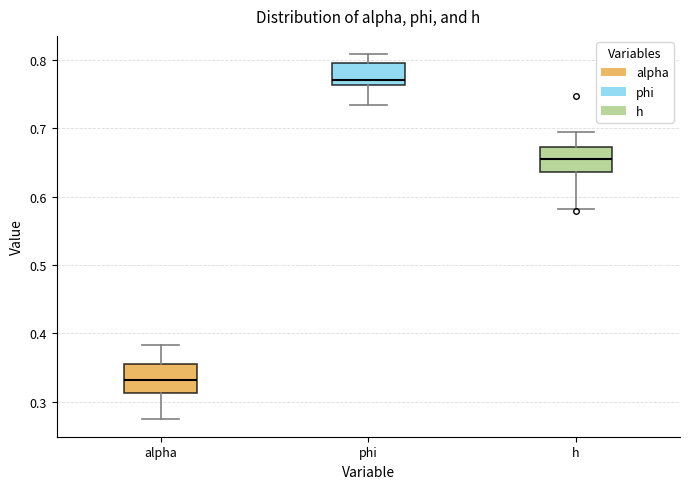

Where does the median line of the box for h sit on the y-axis? The values are not printed on the chart, so give them approximately, as read against the axis.

0.65